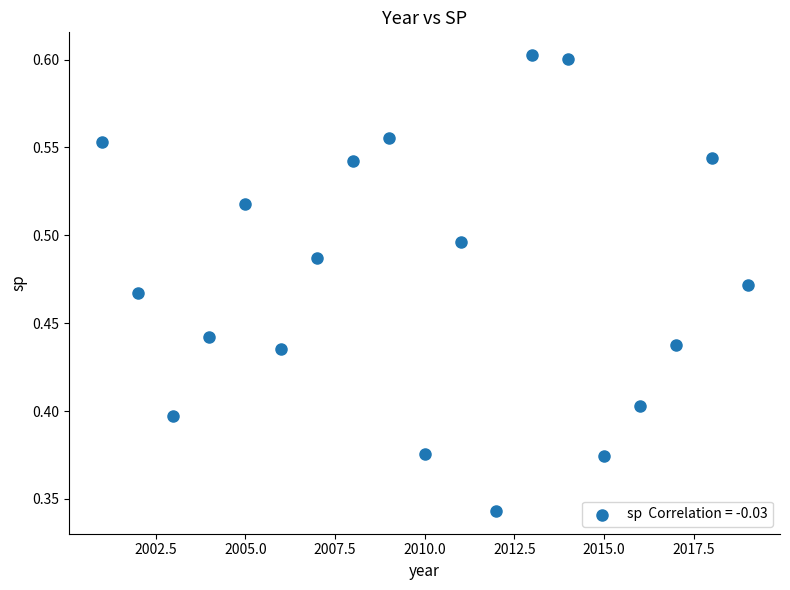

What is the range of X values (max minus min)?

18.0